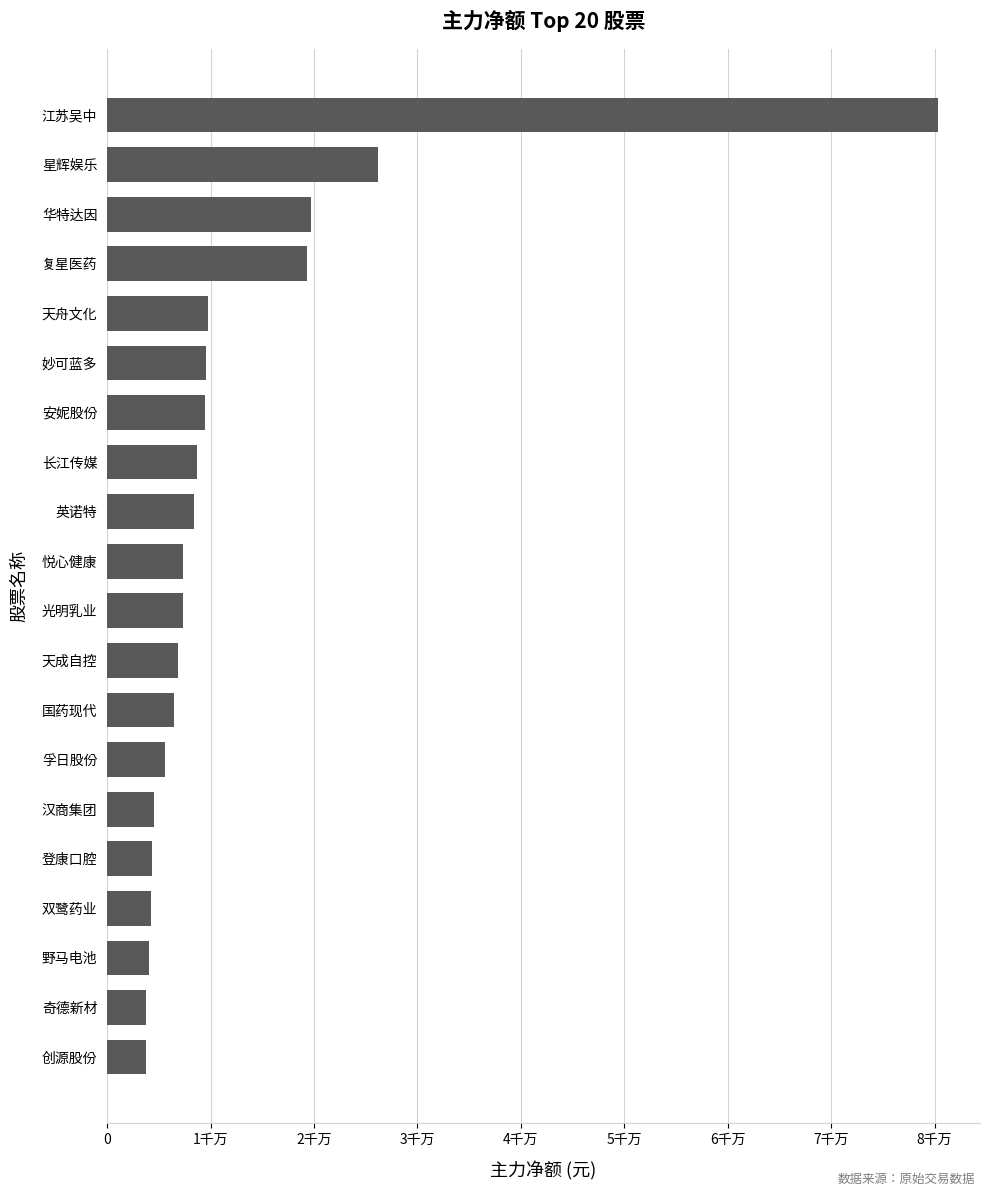

Are the bars horizontal?

Yes